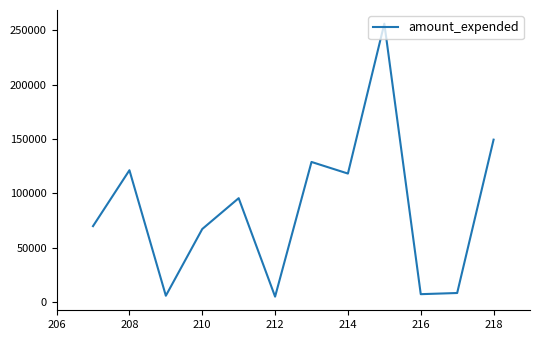

What is the difference between the maximum and minimum values?

251056